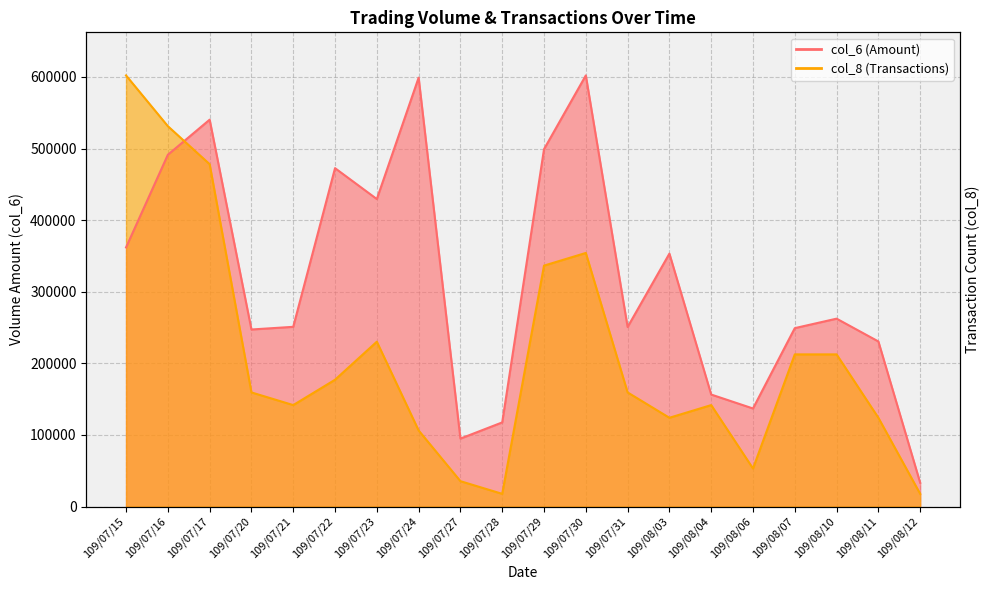

Reading right to left, extract all data points from this chart.

col_6: 33200.0	230560.0	262420.0	249170.0	136940.0	156420.0	353250.0	250740.0	602130.0	499120.0	117500.0	94880.0	599060.0	429480.0	472620.0	251010.0	247270.0	540340.0	491330.0	361920.0
col_8: 17709.7	123967.9	212516.5	212516.5	53129.1	141677.6	123967.9	159387.4	354194.1	336484.4	17709.7	35419.4	106258.2	230226.2	177097.1	141677.6	159387.4	478162.1	531291.2	602130.0